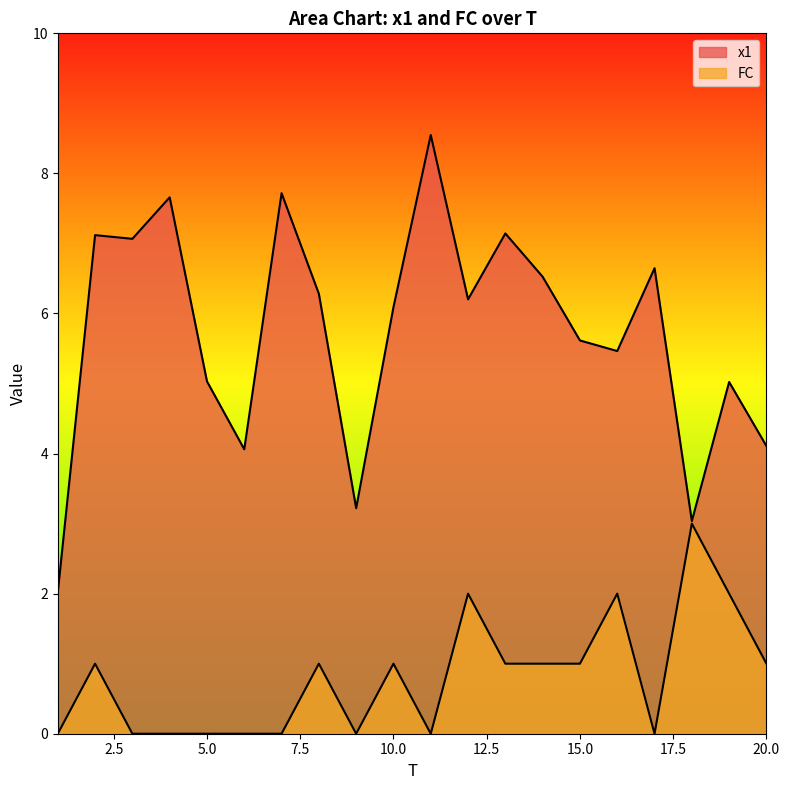

Where is FC nearest to the value 1?

2